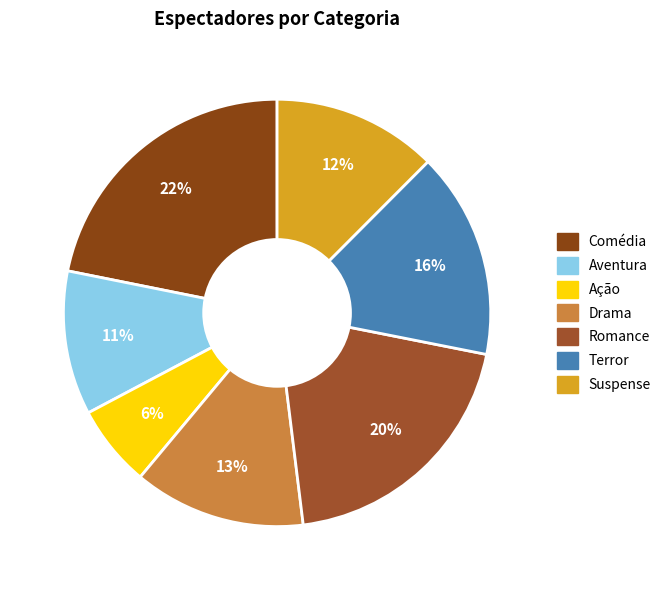

Count the number of slices in the pie.

7